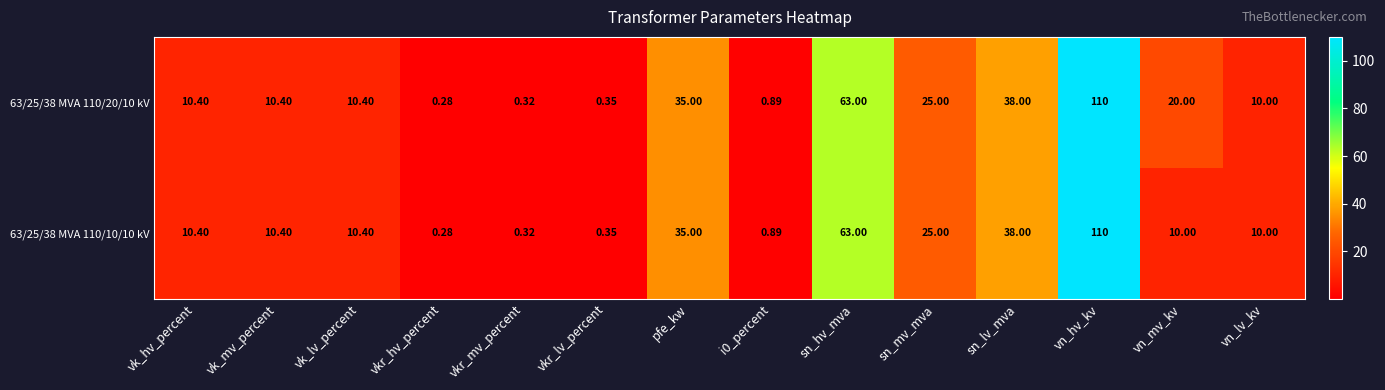

Count the number of categories in the chart.

14